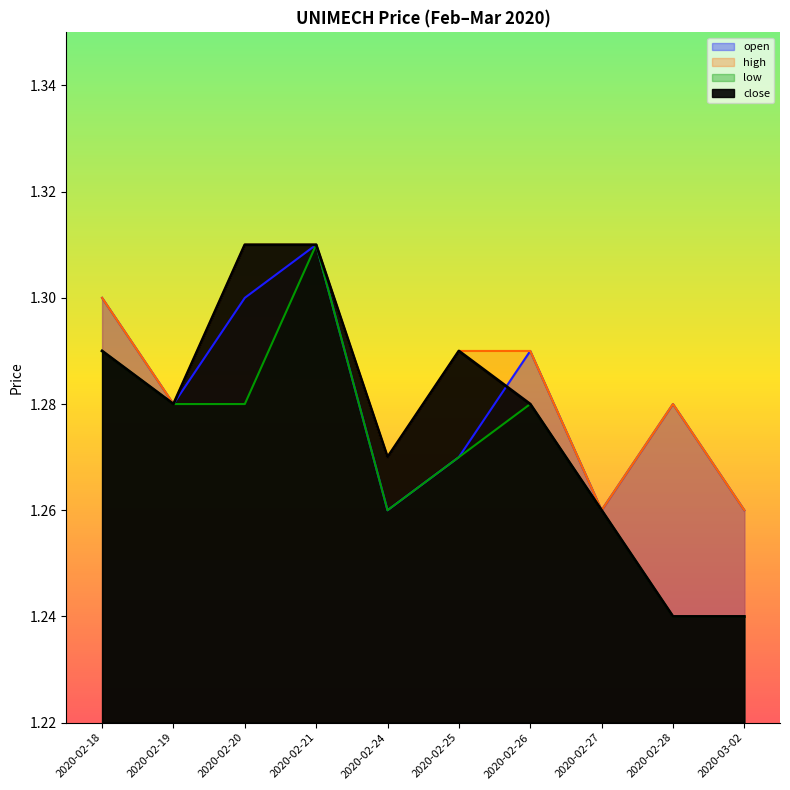

What are all the series names shown in the legend?

open, high, low, close